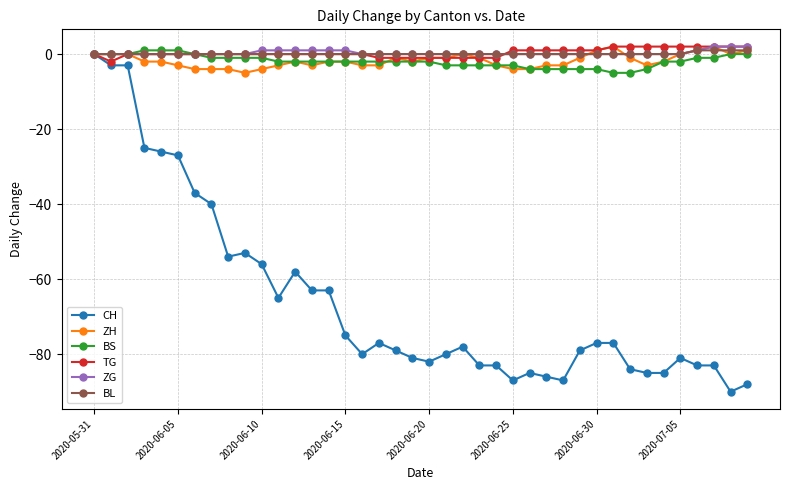

What is the value of the ZH point at the 9th from the left?

-4